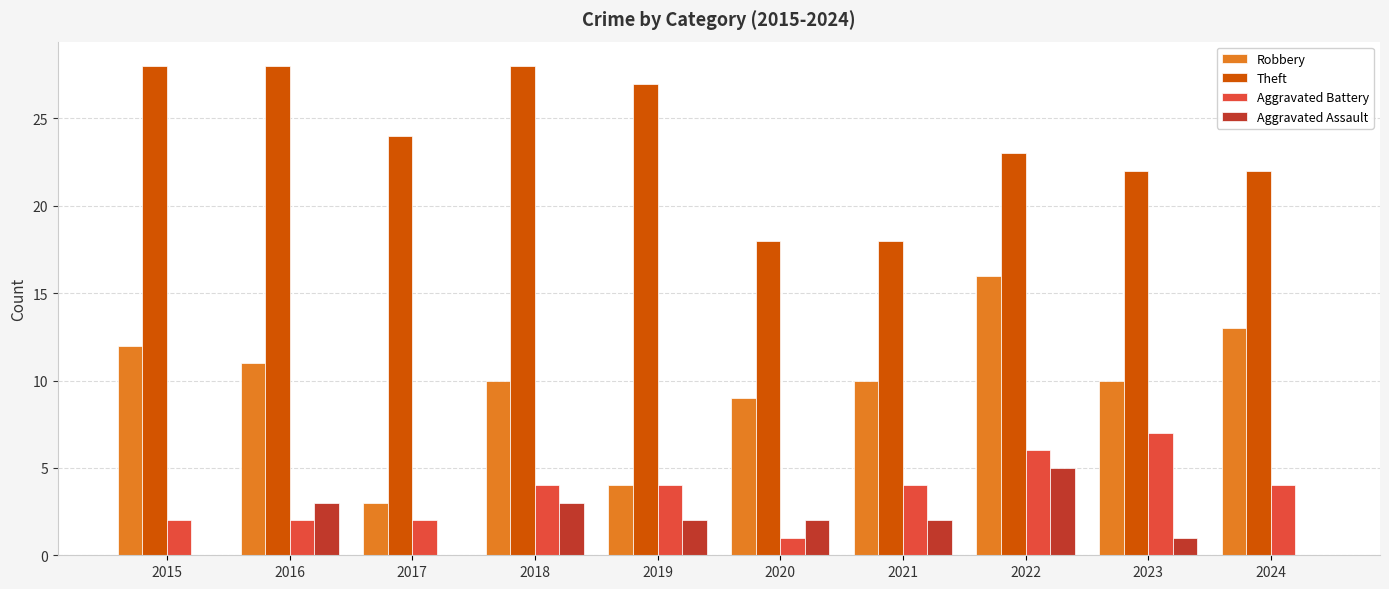

Reading left to right, list all the values displayed in this chart.

Robbery: 12	11	3	10	4	9	10	16	10	13
Theft: 28	28	24	28	27	18	18	23	22	22
Aggravated Battery: 2	2	2	4	4	1	4	6	7	4
Aggravated Assault: 0	3	0	3	2	2	2	5	1	0